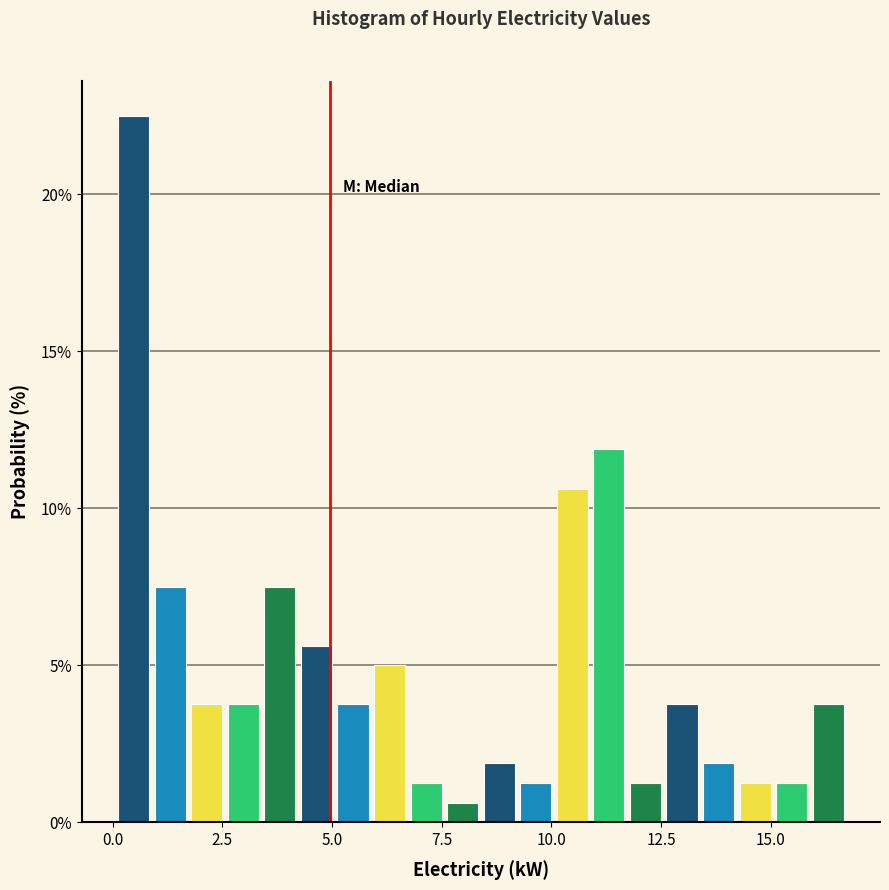

Read against the x-axis, roughly where is the centre of the tallest bar?

0.5